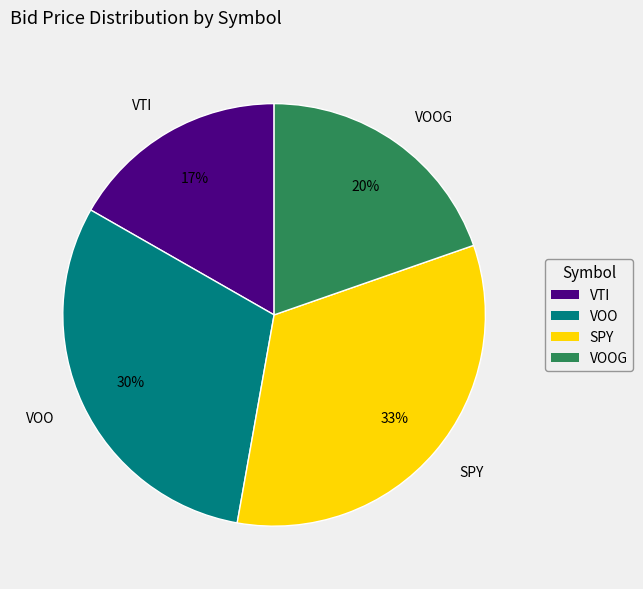

To the nearest percent, what percentage of the pie is VOO?

30%